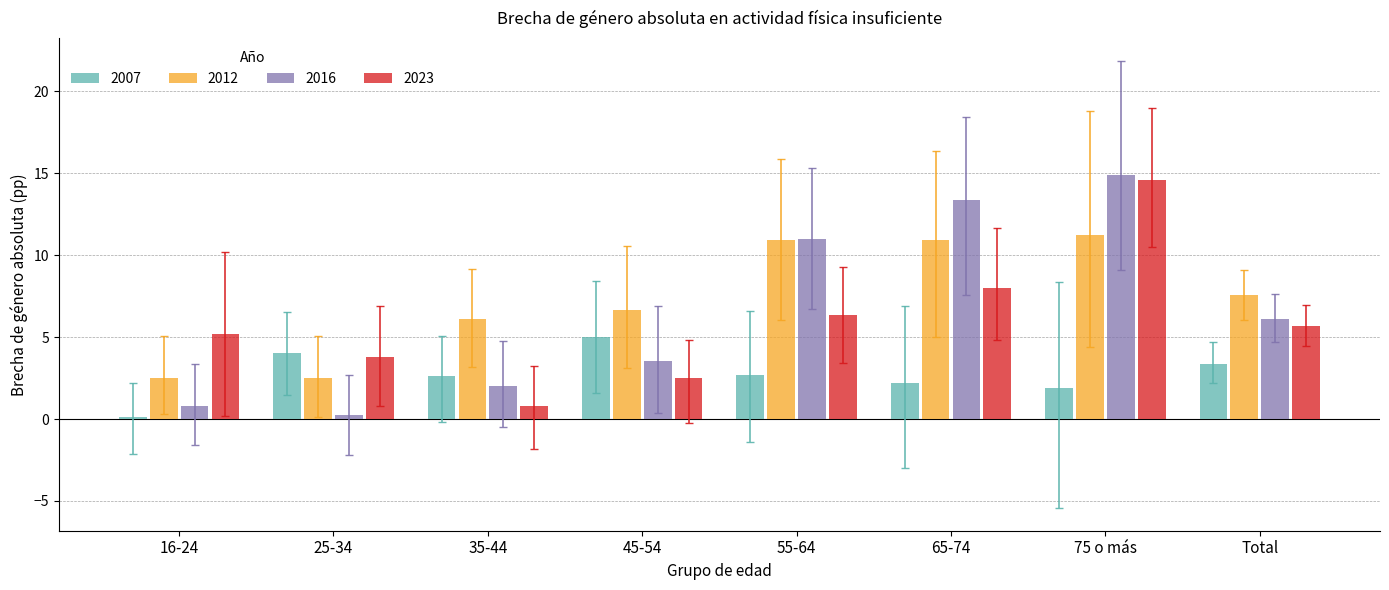

Does the chart contain stacked bars?

No